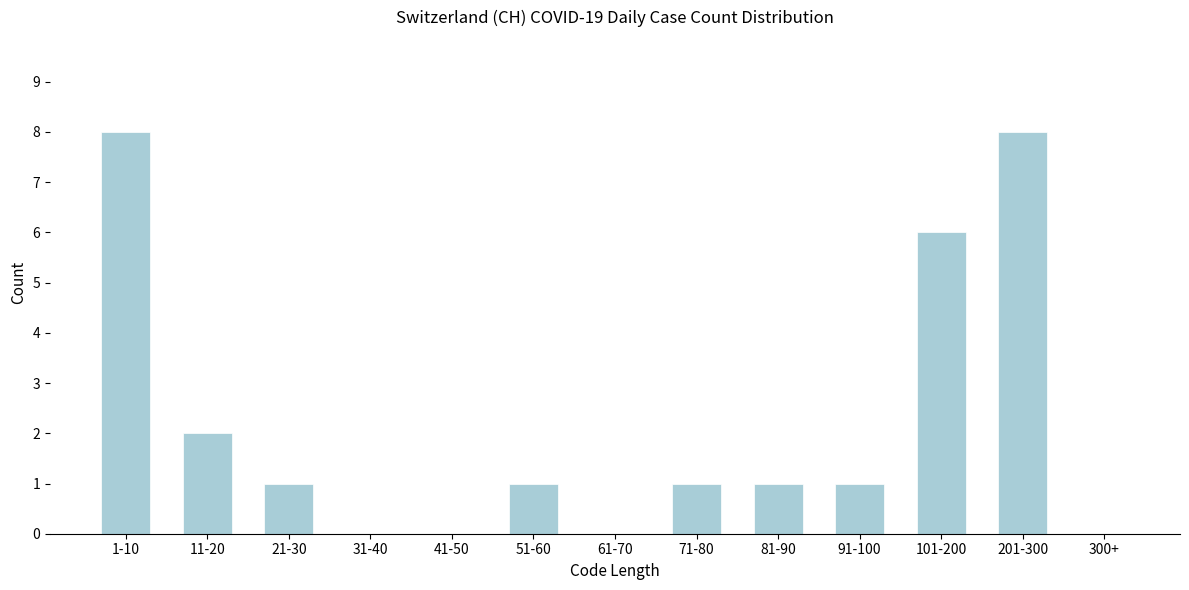

Reading right to left, list all the values displayed in this chart.

300+=0	201-300=8	101-200=6	91-100=1	81-90=1	71-80=1	61-70=0	51-60=1	41-50=0	31-40=0	21-30=1	11-20=2	1-10=8